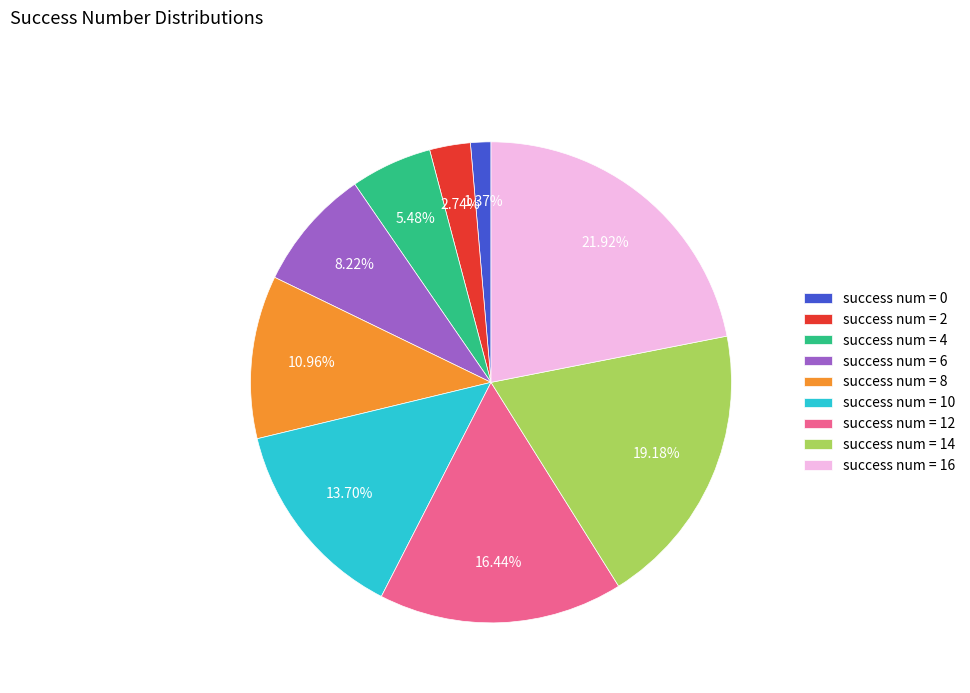

Approximately how many times larger is the value at success num = 10 compared to success num = 14?

0.7